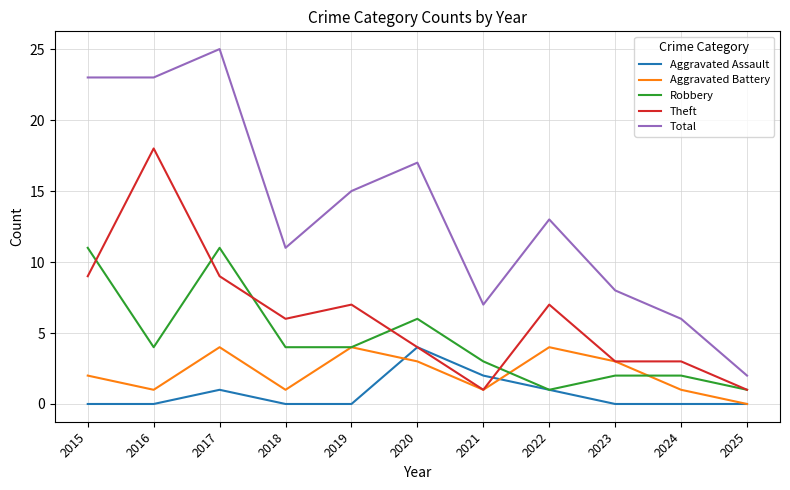

Which series has the widest spread of values?

Total